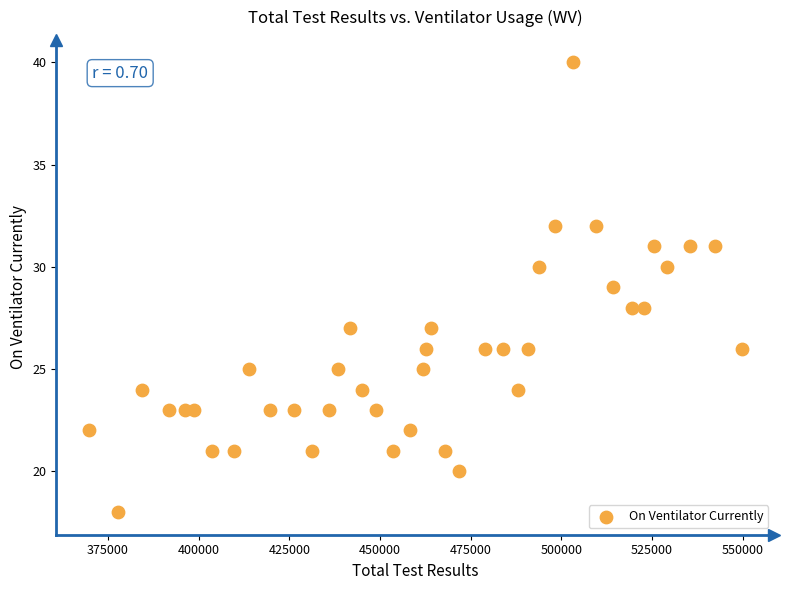

What is the range of Y values (max minus min)?

22